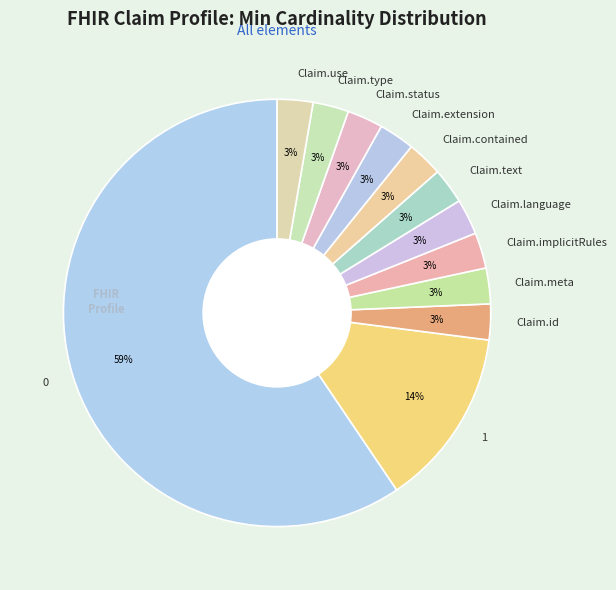

How many segments does this pie chart have?

12